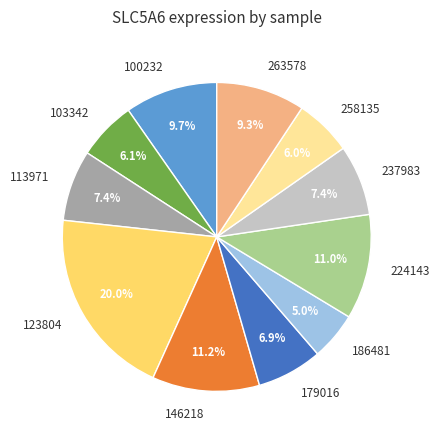

How much of the chart is everything except 179016?

93.1%